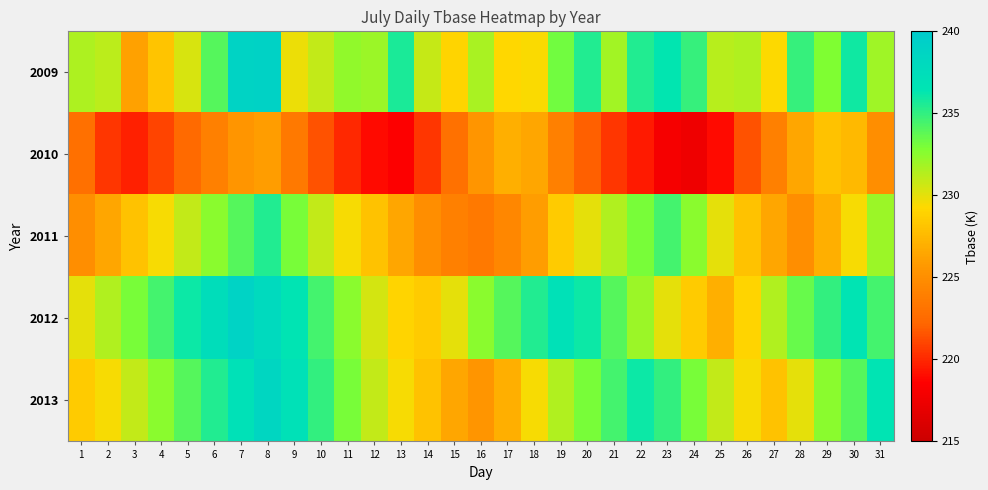

At how many categories does at least one series exceed 218?

31